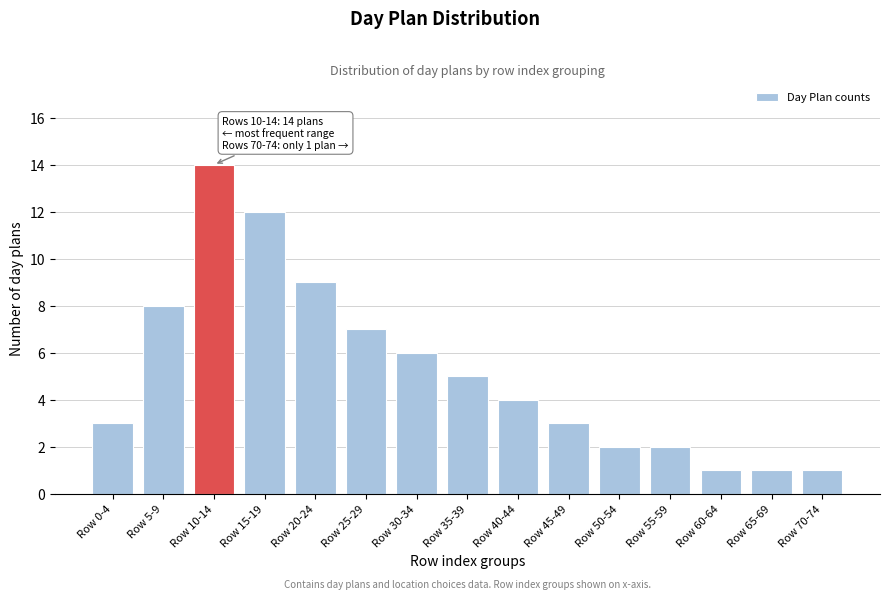

Reading right to left, transcribe all the data shown in this chart.

Row 70-74=1	Row 65-69=1	Row 60-64=1	Row 55-59=2	Row 50-54=2	Row 45-49=3	Row 40-44=4	Row 35-39=5	Row 30-34=6	Row 25-29=7	Row 20-24=9	Row 15-19=12	Row 10-14=14	Row 5-9=8	Row 0-4=3